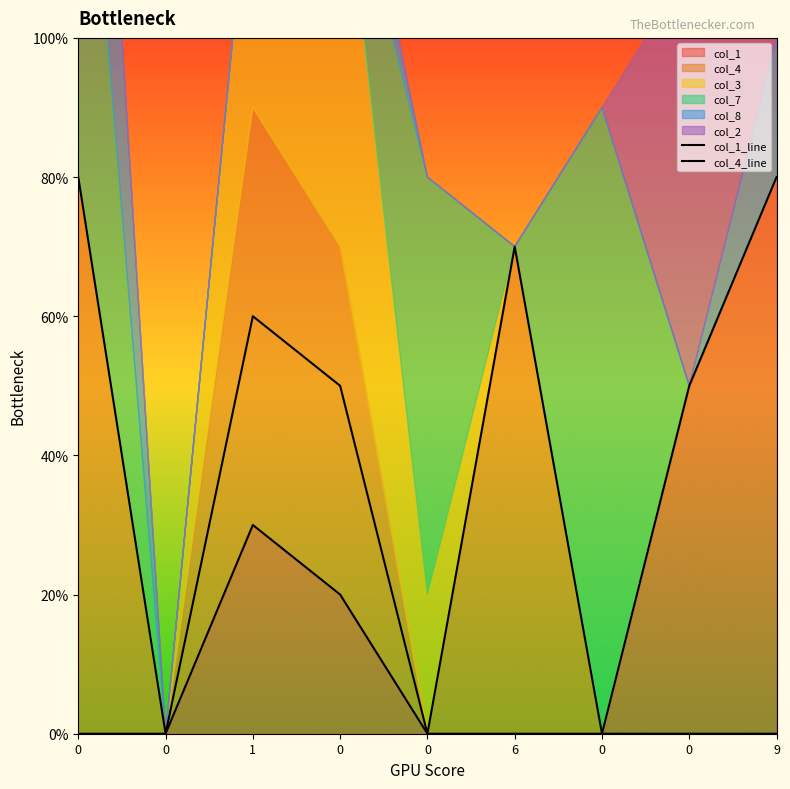

At which category does the chart reach its peak across all series?

9